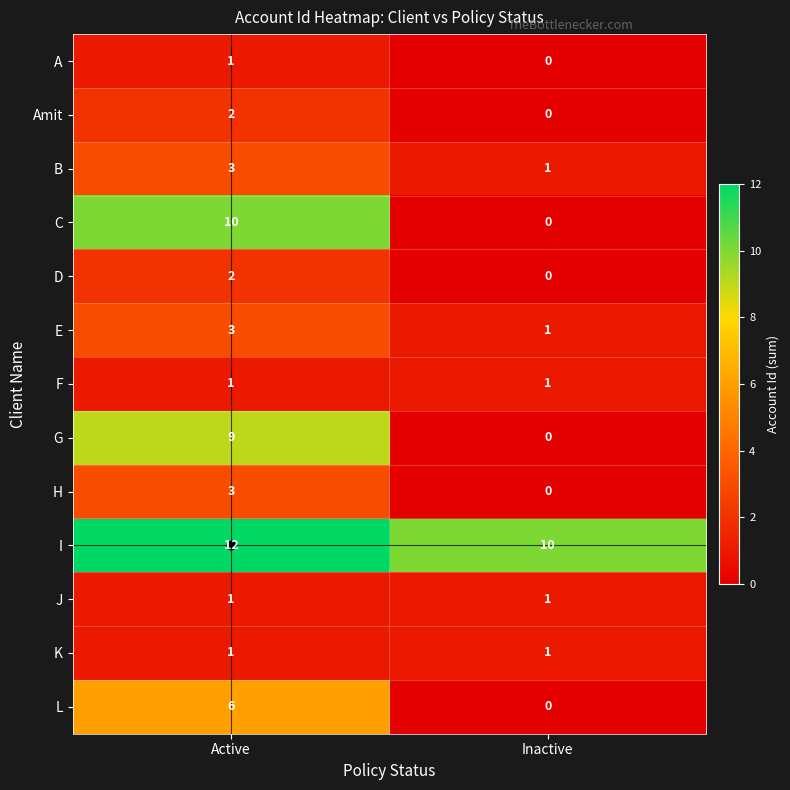

The I series shows 10 at Inactive. True or false?

True